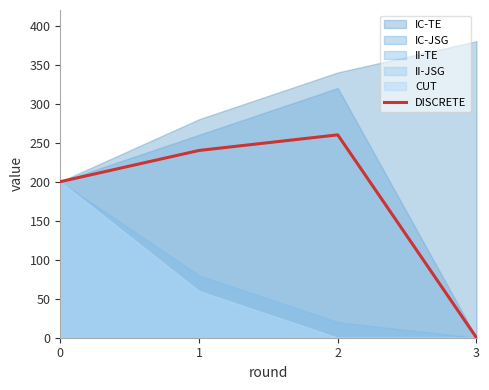

The value at 3 is 0. True or false?

True